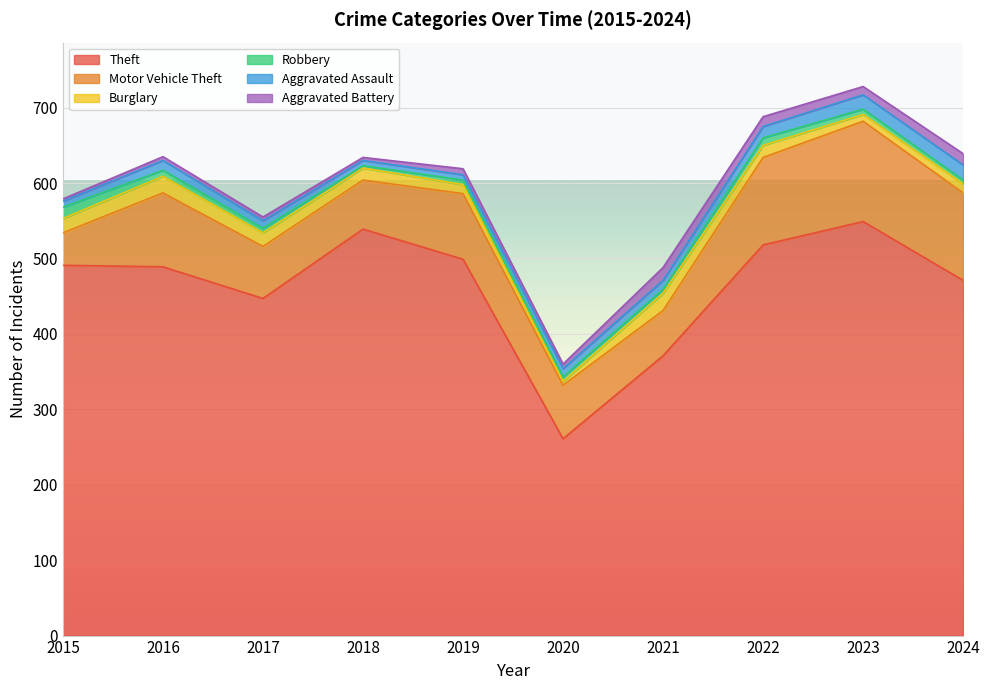

How many distinct data groups are displayed?

6